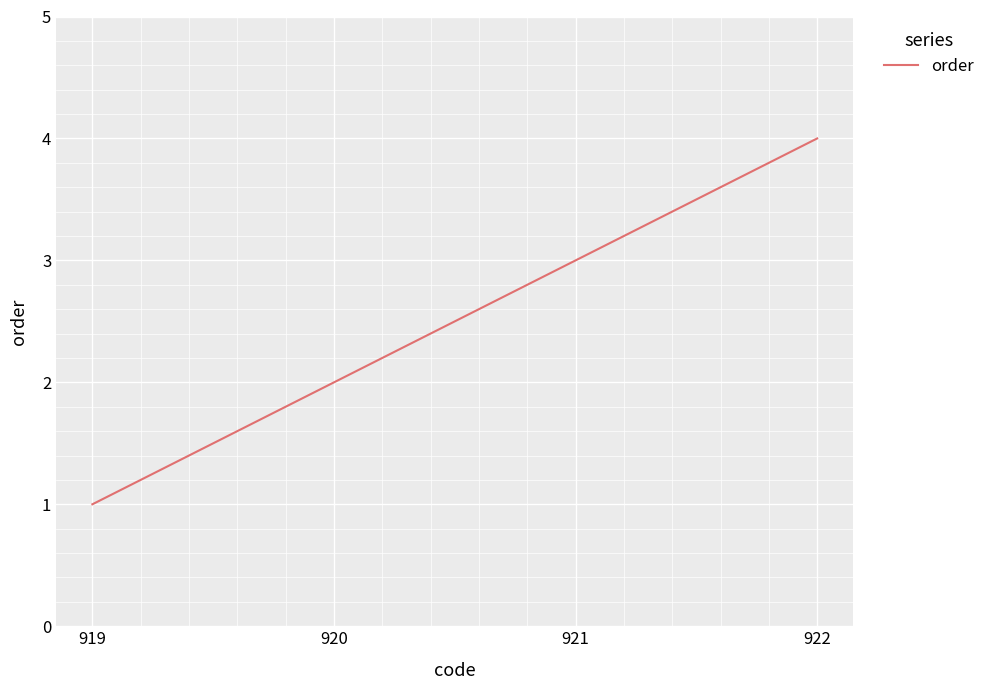

What is the sum of all values?

10